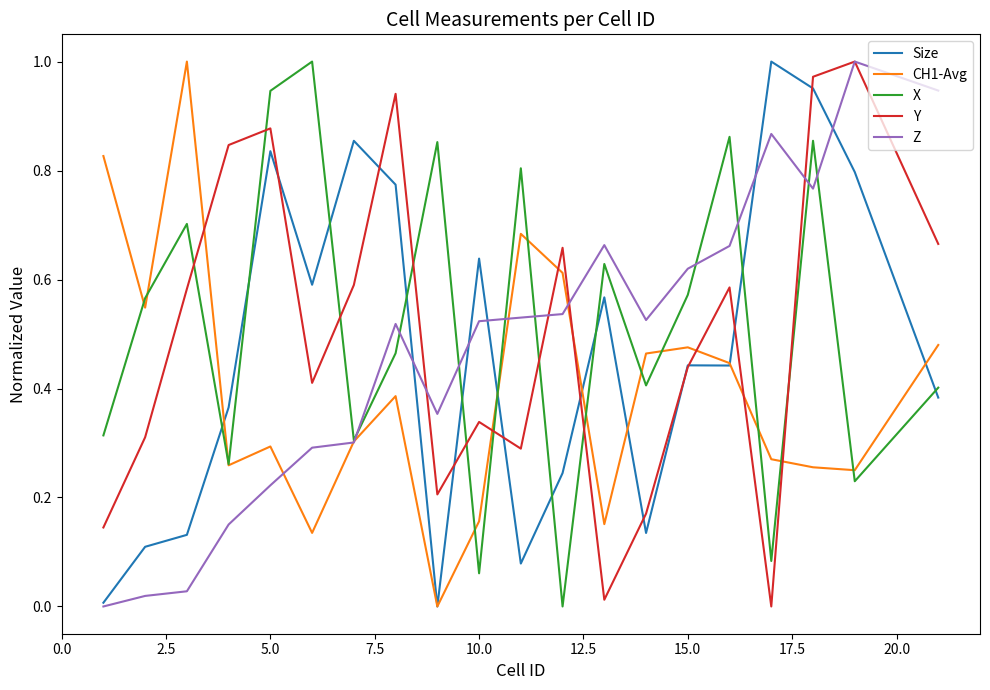

What are all the series names shown in the legend?

Size, CH1-Avg, X, Y, Z